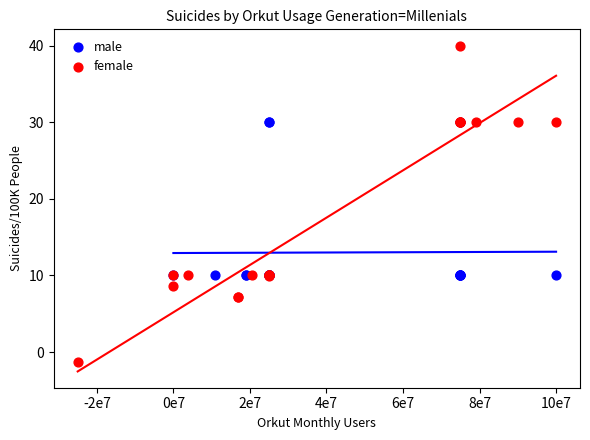

Which series contains the highest Y value?

female